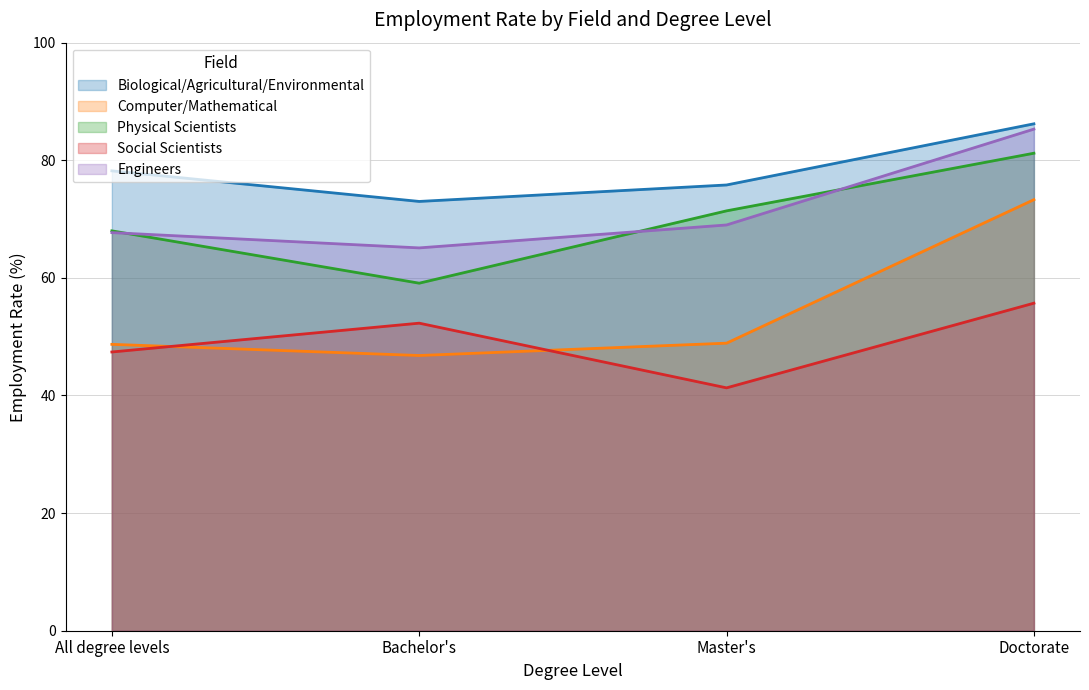

Reading right to left, list all the values displayed in this chart.

Biological/Agricultural/Environmental: Doctorate=86.2	Master's=75.8	Bachelor's=73.0	All degree levels=78.2
Computer/Mathematical: Doctorate=73.3	Master's=48.9	Bachelor's=46.8	All degree levels=48.7
Physical Scientists: Doctorate=81.2	Master's=71.4	Bachelor's=59.1	All degree levels=68.0
Social Scientists: Doctorate=55.7	Master's=41.3	Bachelor's=52.3	All degree levels=47.4
Engineers: Doctorate=85.3	Master's=69.0	Bachelor's=65.1	All degree levels=67.7